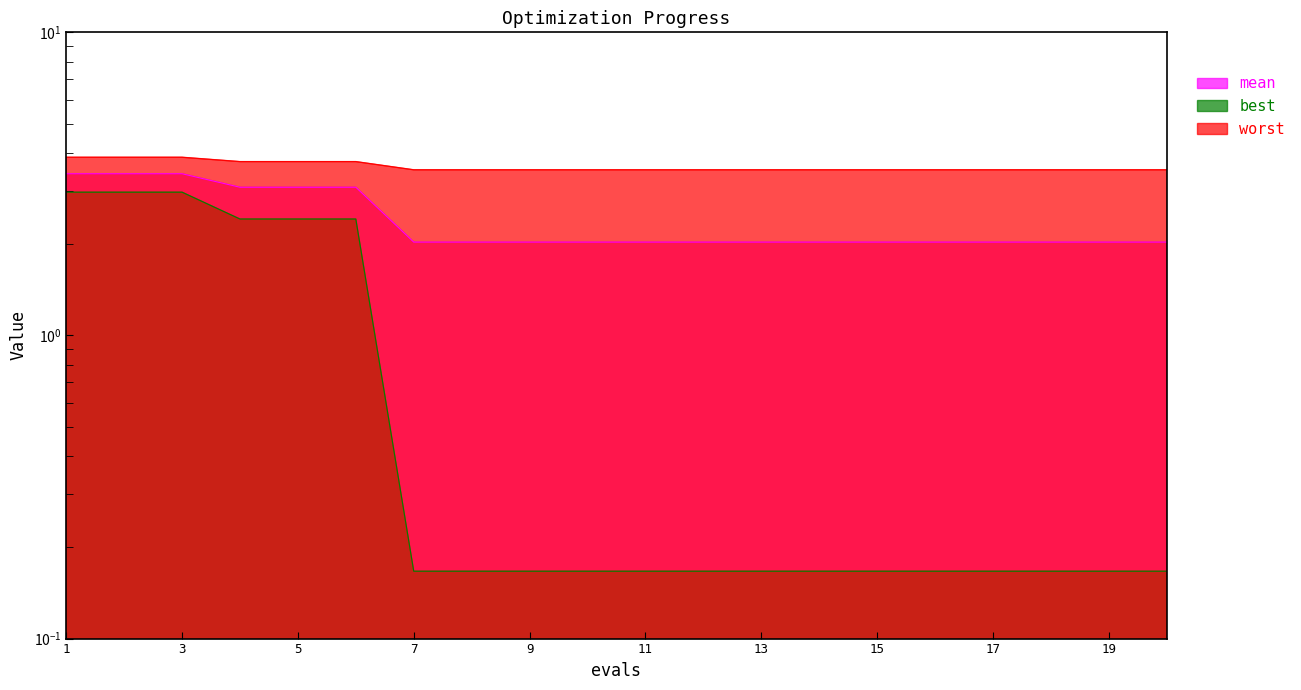

What is the average value of the worst series?

3.6